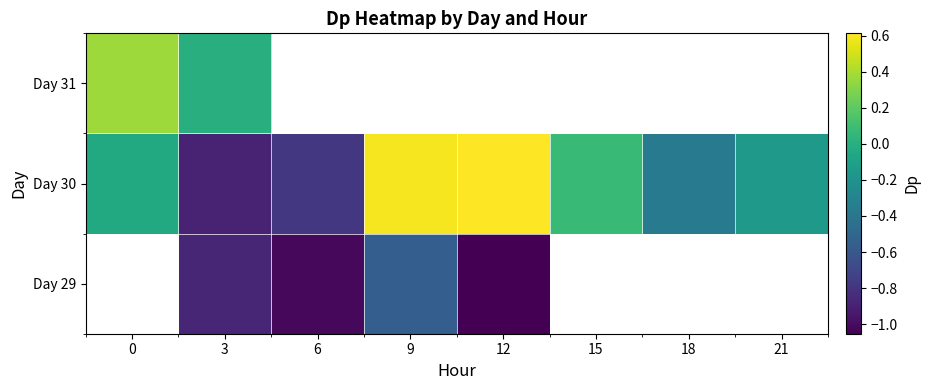

What is the sum of the Day 30 values at 18 and 21?

-0.5